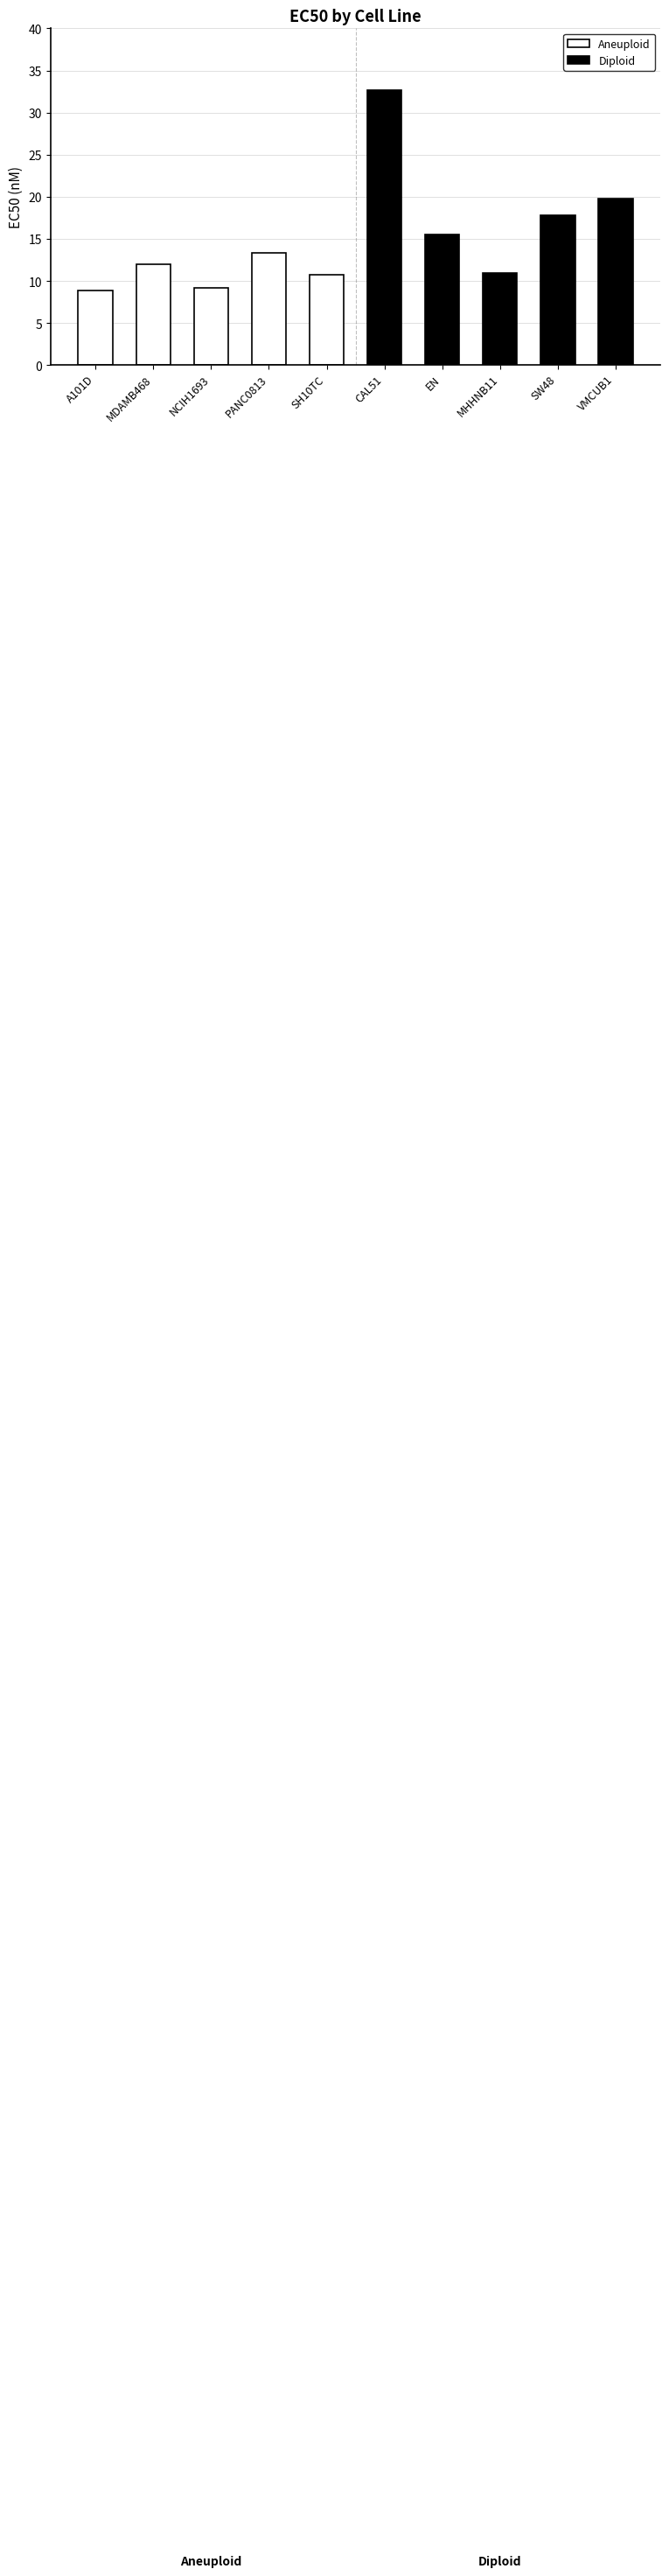

Is the value of Aneuploid at PANC0813 greater than the value of Diploid at SH10TC?

No